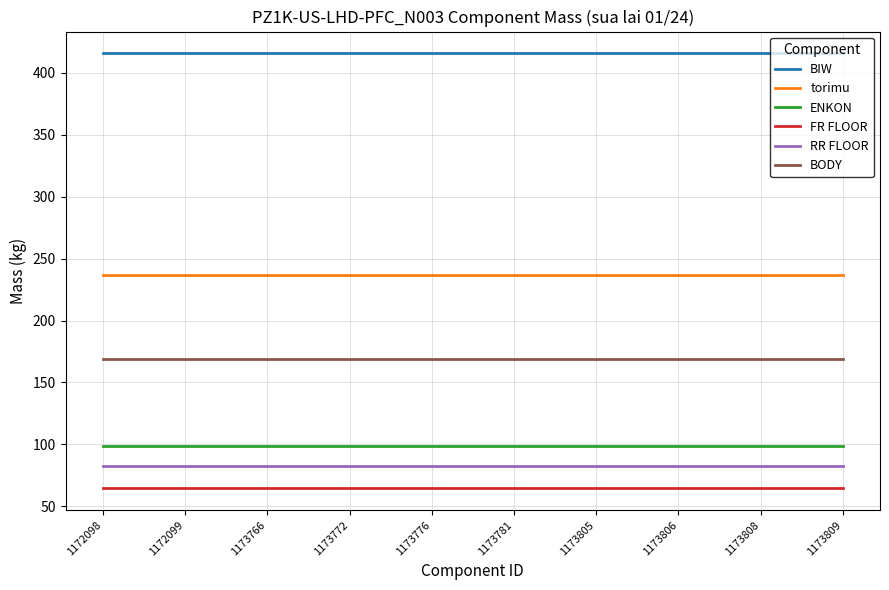

What is the average value of the BIW series?

415.5